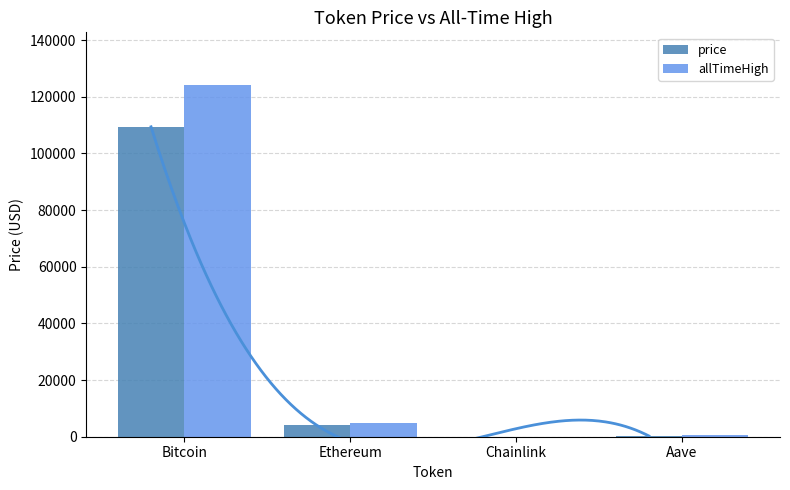

Between Bitcoin and Ethereum, which series saw the biggest shift?

allTimeHigh